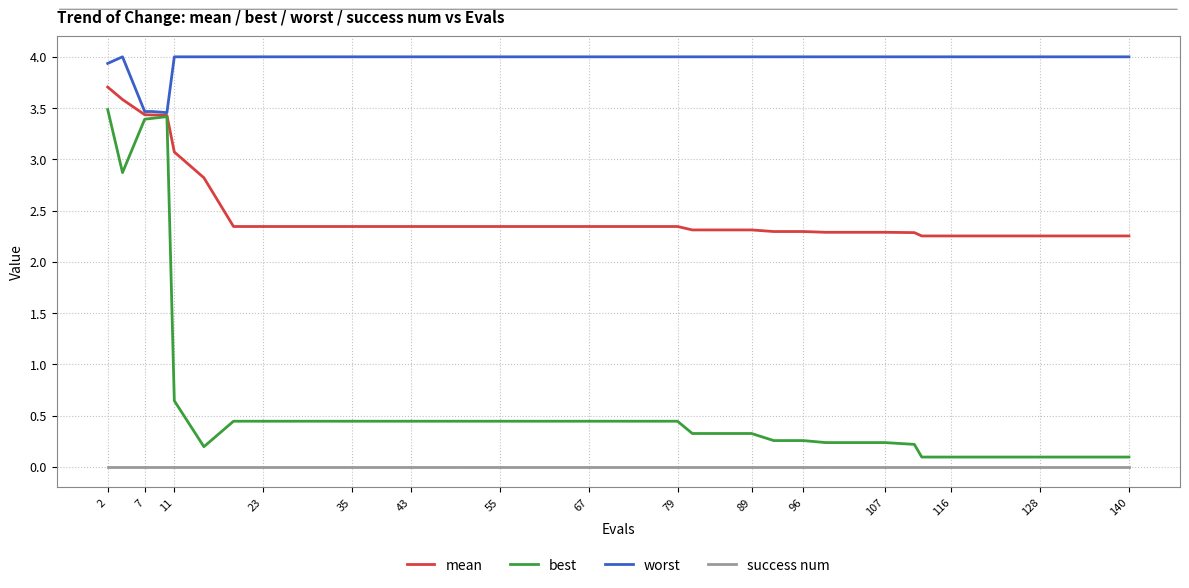

Count the number of categories in the chart.

40